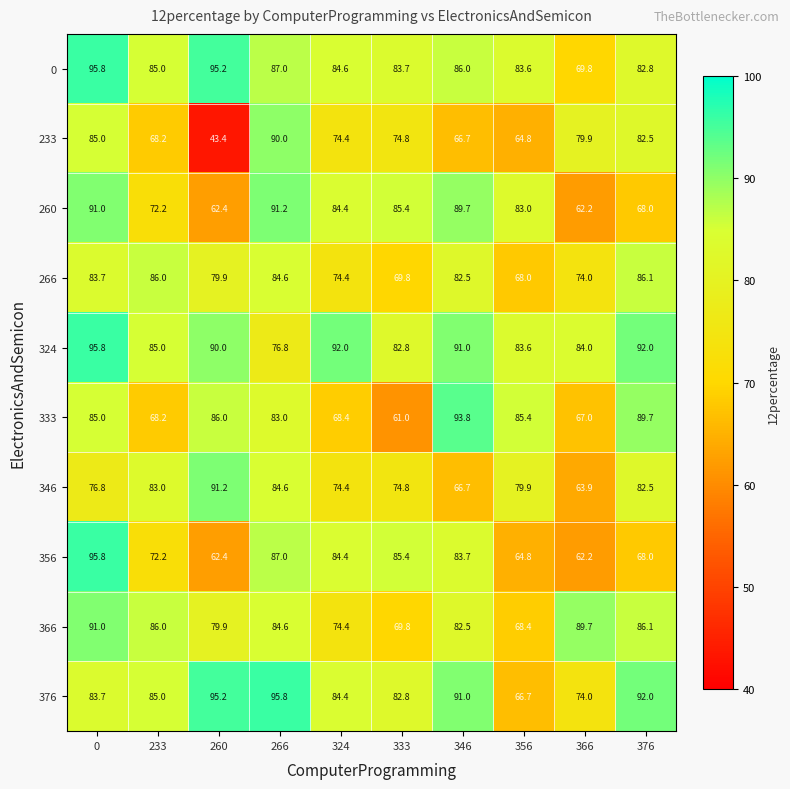

At which label does 233 reach its peak?

266